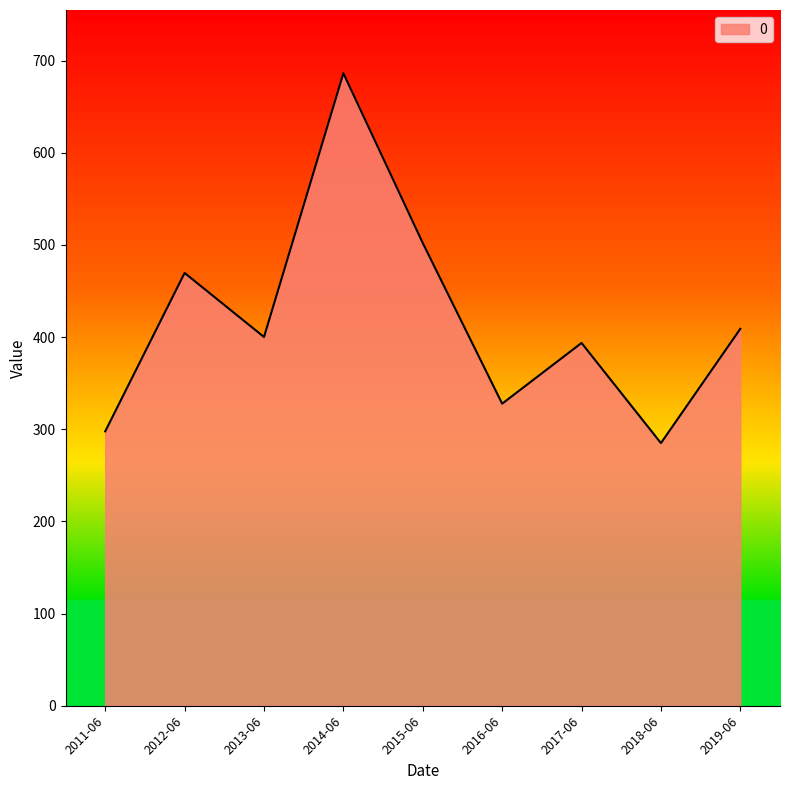

What is the smallest value displayed?

285.0